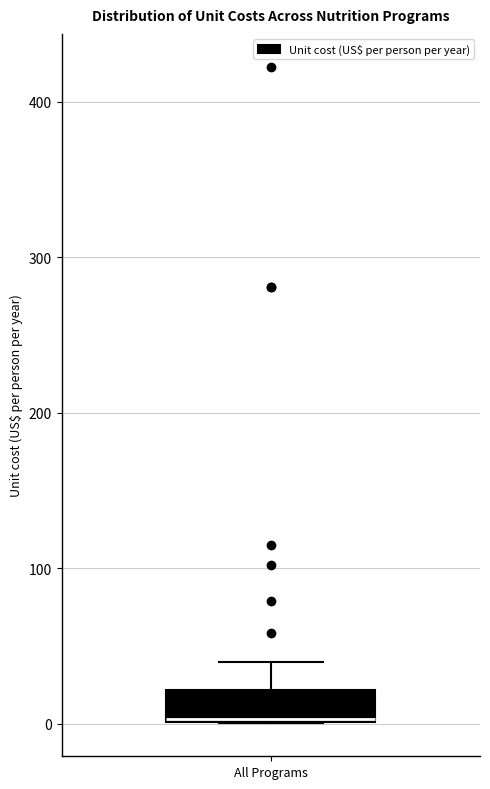

Read this box plot against the y-axis: the position of the median line, the range covered by the box, and the ends of both whiskers. The values are not printed on the chart, so give them approximately, as read against the axis.

median 0, box 0 to 20, whiskers 0 to 40